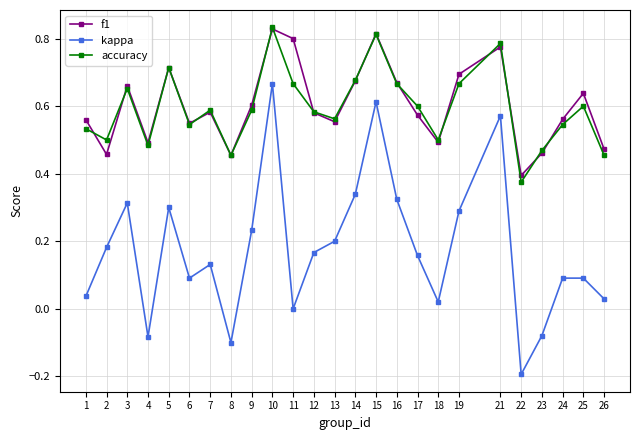

Which series changed the most between 10 and 15?

kappa